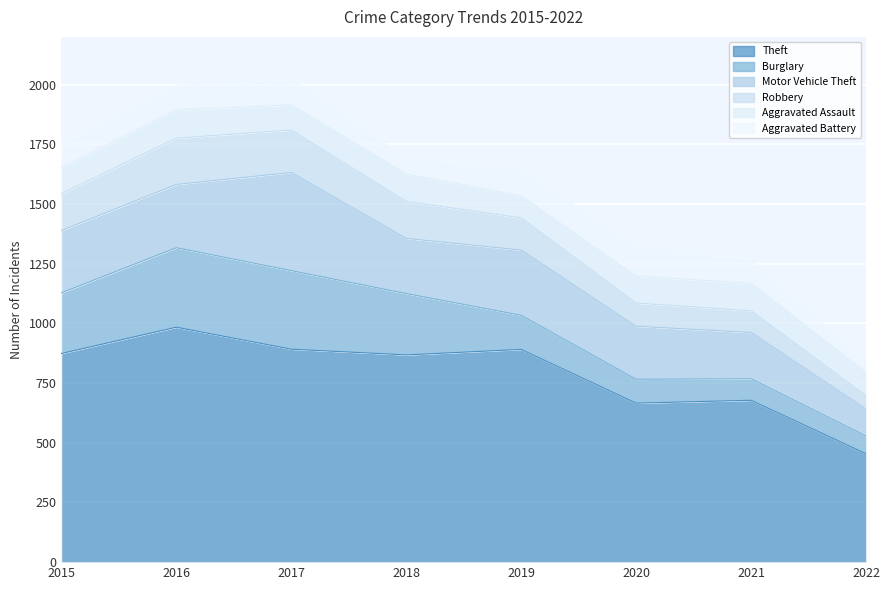

At which label is Aggravated Battery closest to 85?

2021